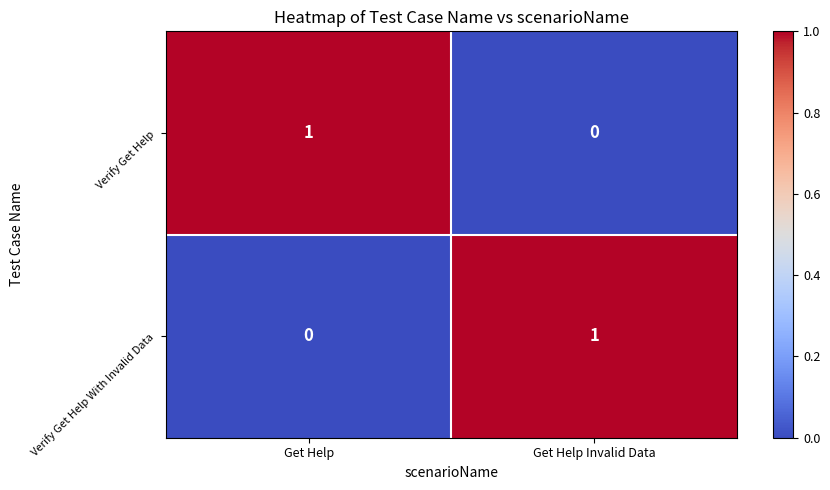

At which label is Verify Get Help With Invalid Data closest to 0?

Get Help